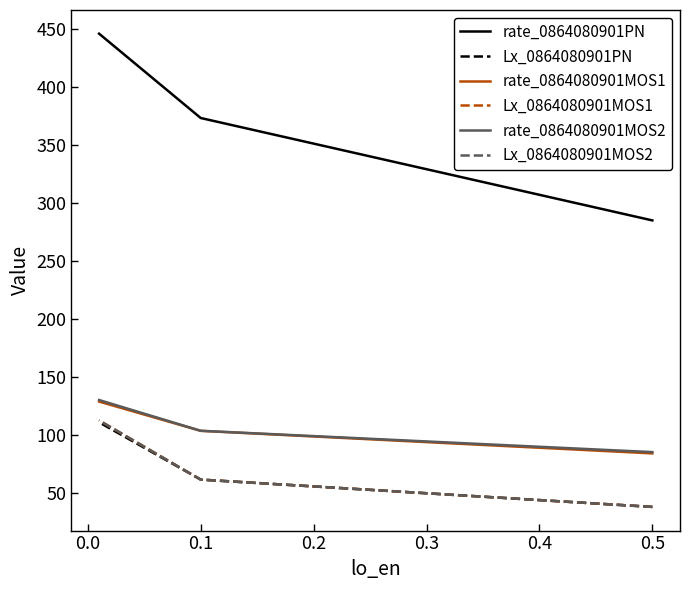

How many values in the rate_0864080901MOS1 series are below 103?

1